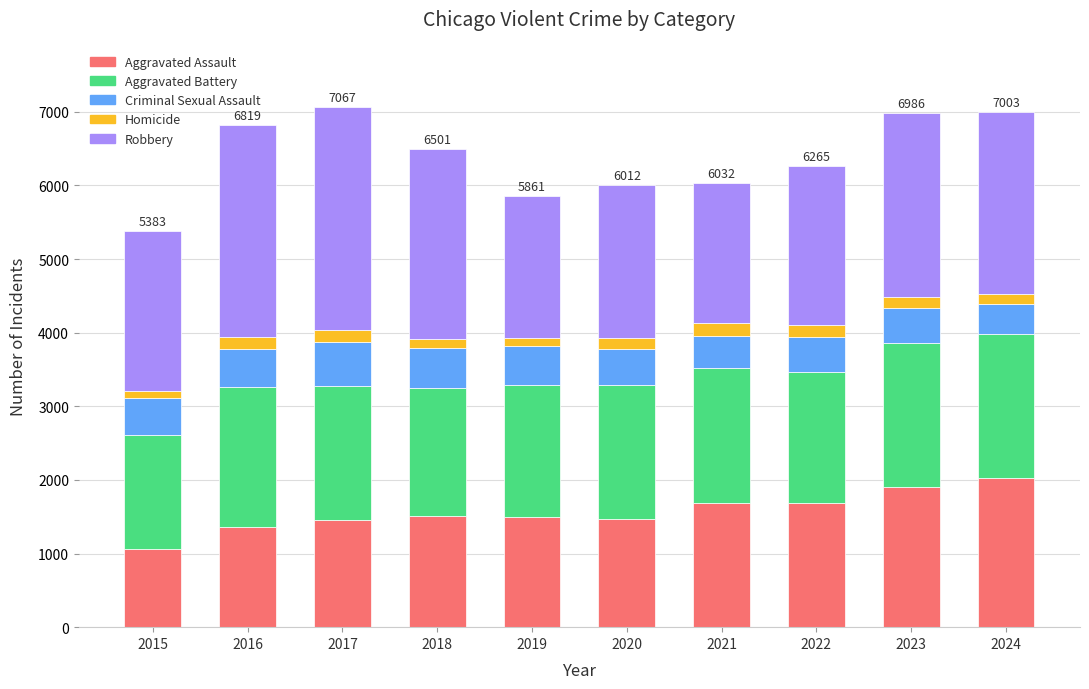

What is the sum of all Aggravated Assault values?

15643